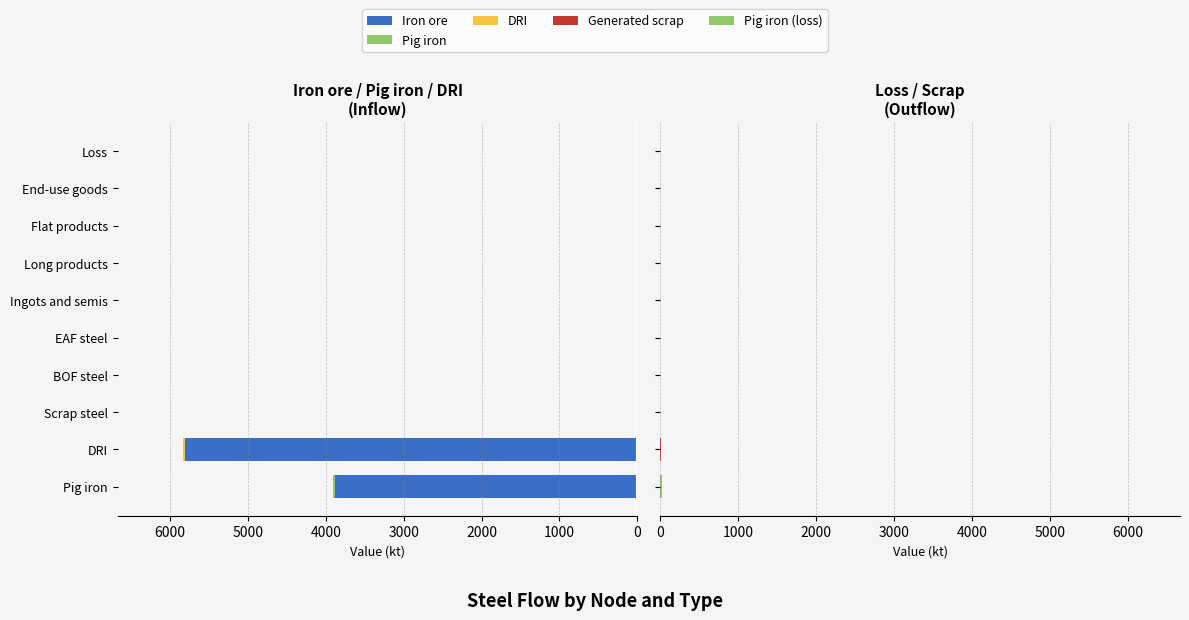

Which series has the largest range (max minus min)?

Iron ore